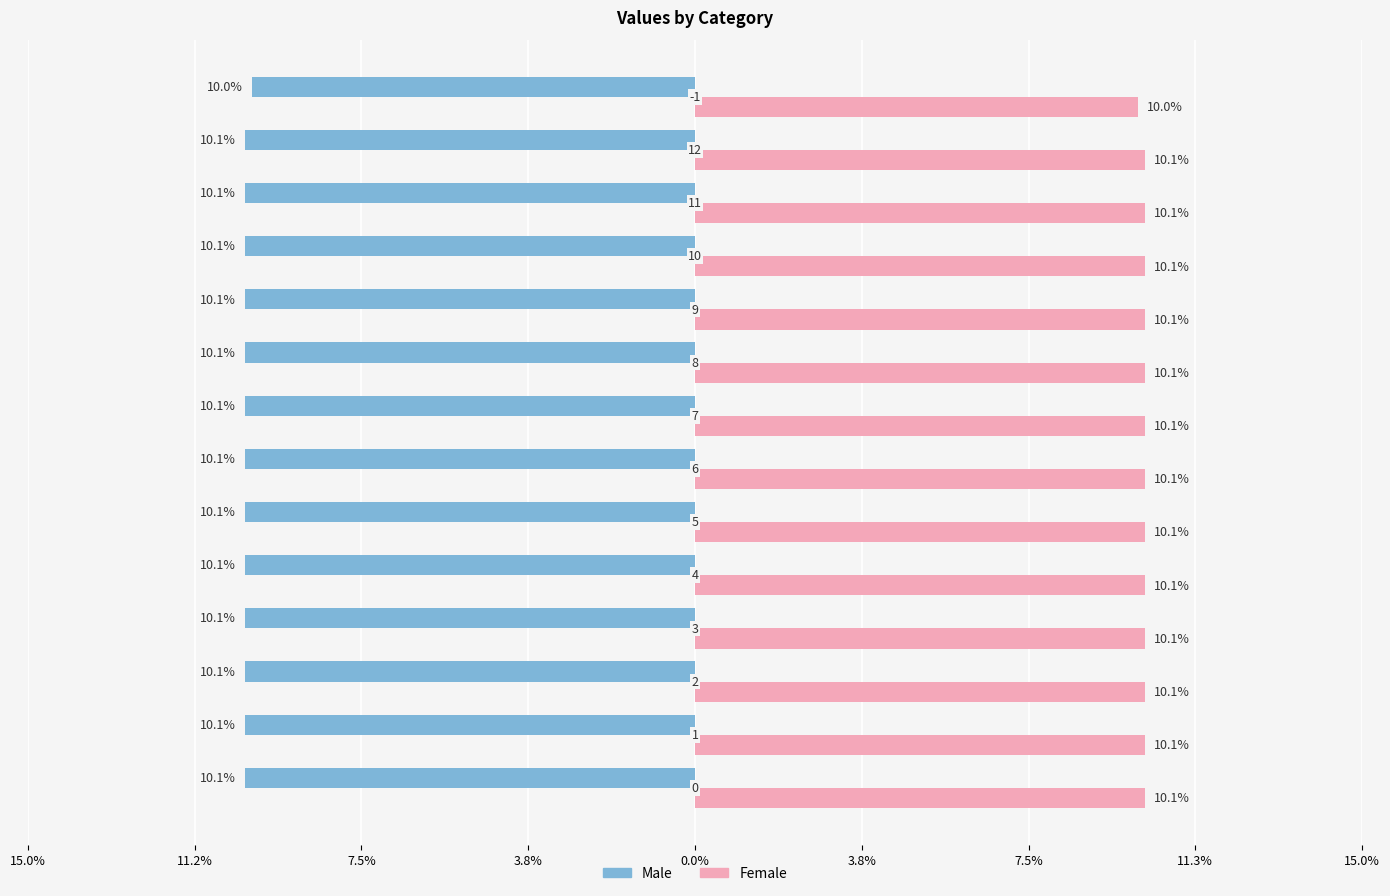

What are all the series names shown in the legend?

Male, Female